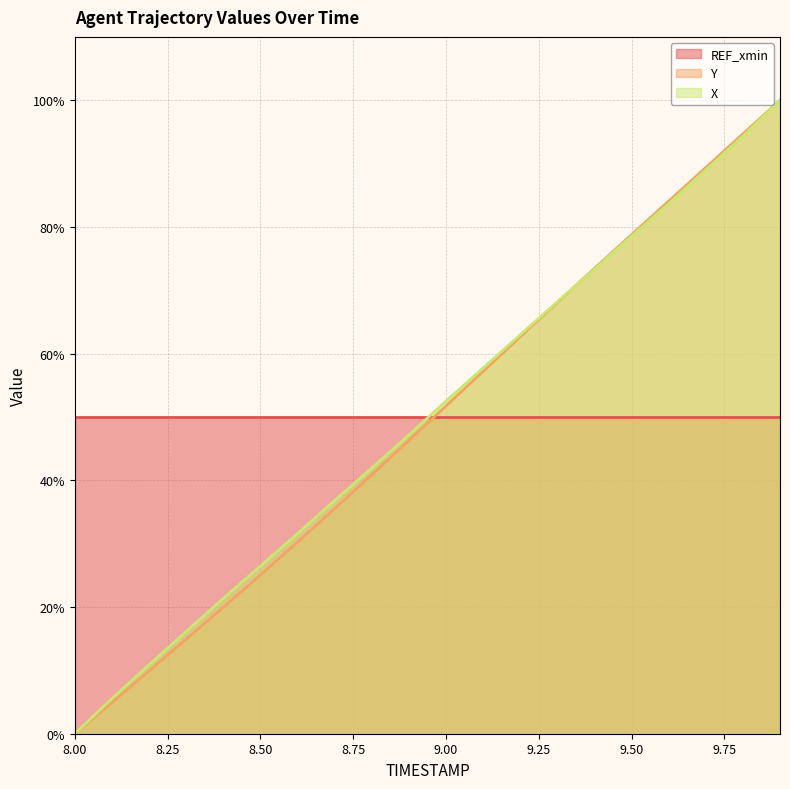

At which label does X first exceed 52?

9.00